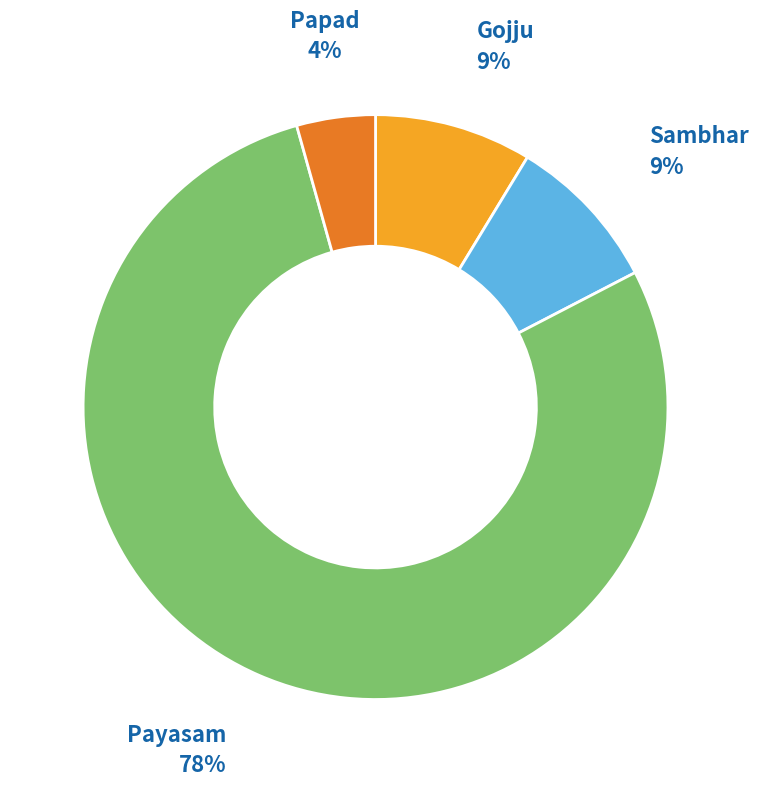

To the nearest percent, what is the difference between the largest and smallest slice percentages?

74%